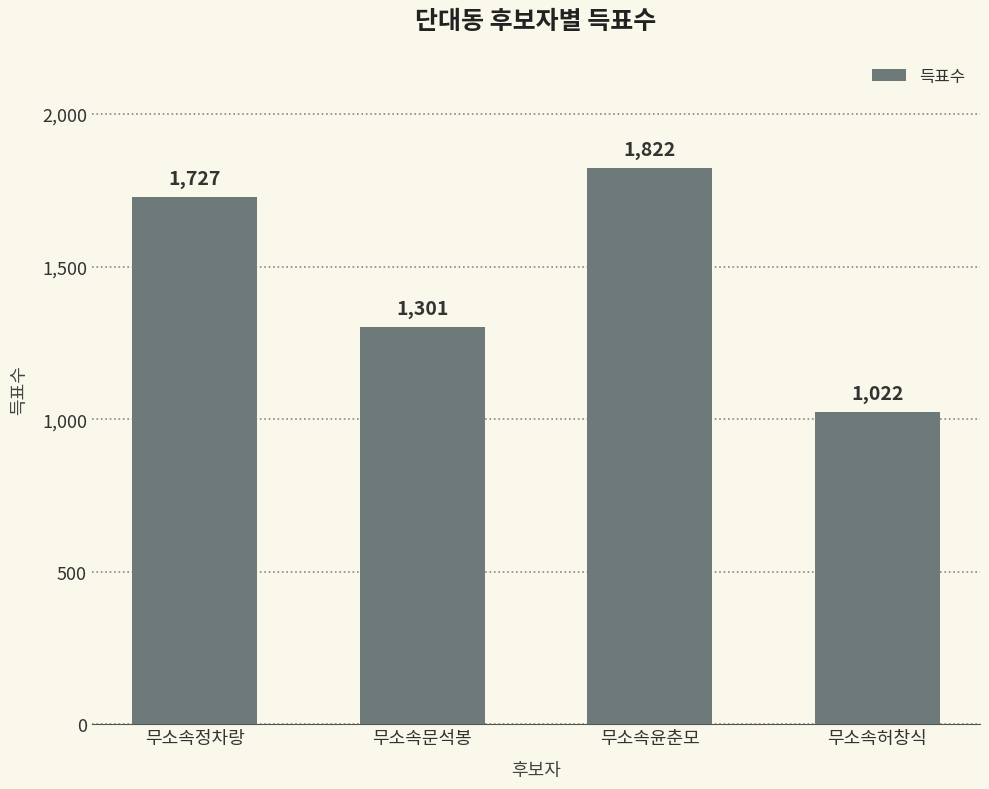

List the labels in order of value, largest first.

무소속윤춘모, 무소속정차랑, 무소속문석봉, 무소속허창식